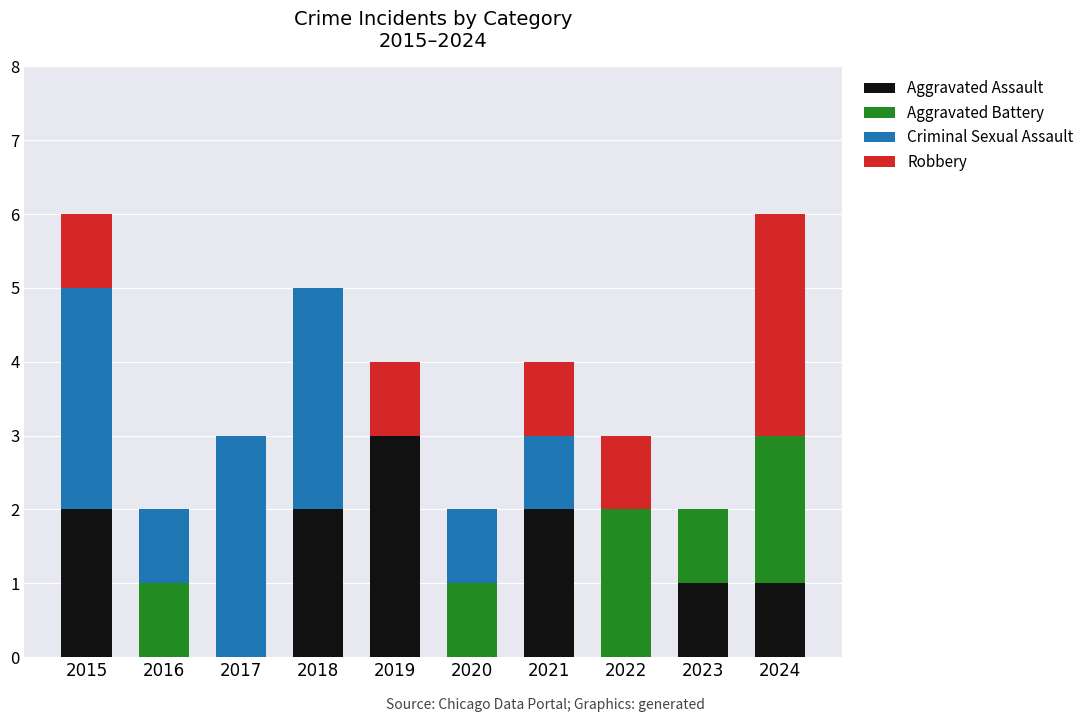

What is the sum of all Aggravated Assault values?

11